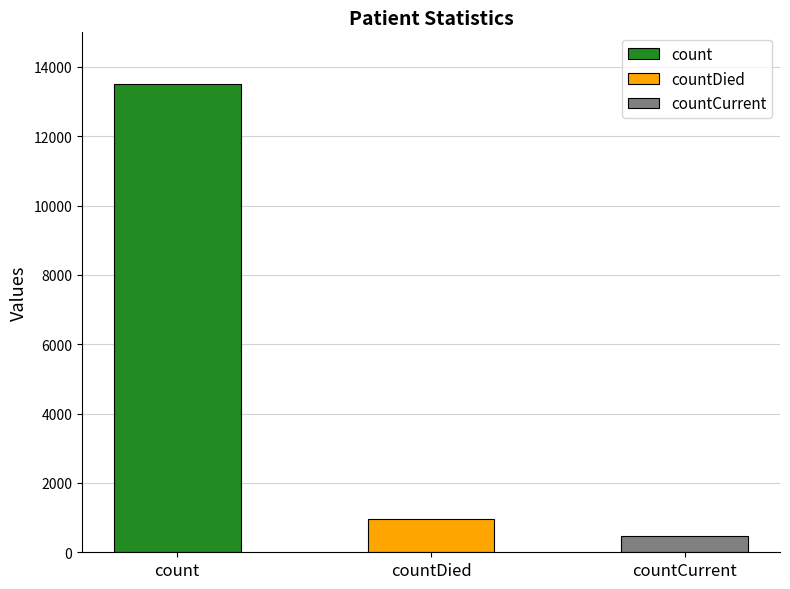

What is the minimum value shown in the chart?

465